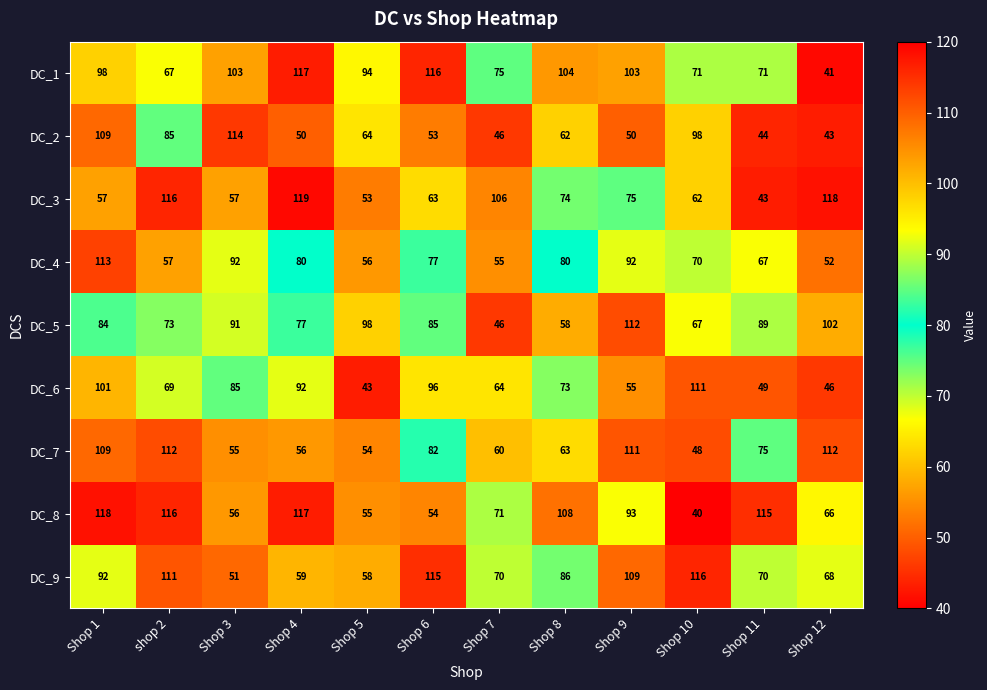

True or false: DC_7 has a value of 48 at Shop 10.

True